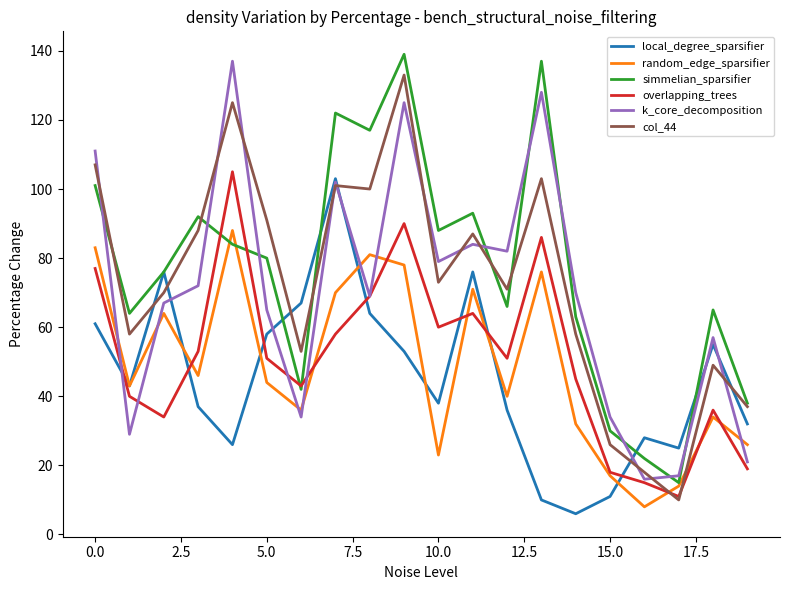

How many times do local_degree_sparsifier and overlapping_trees cross each other?

7